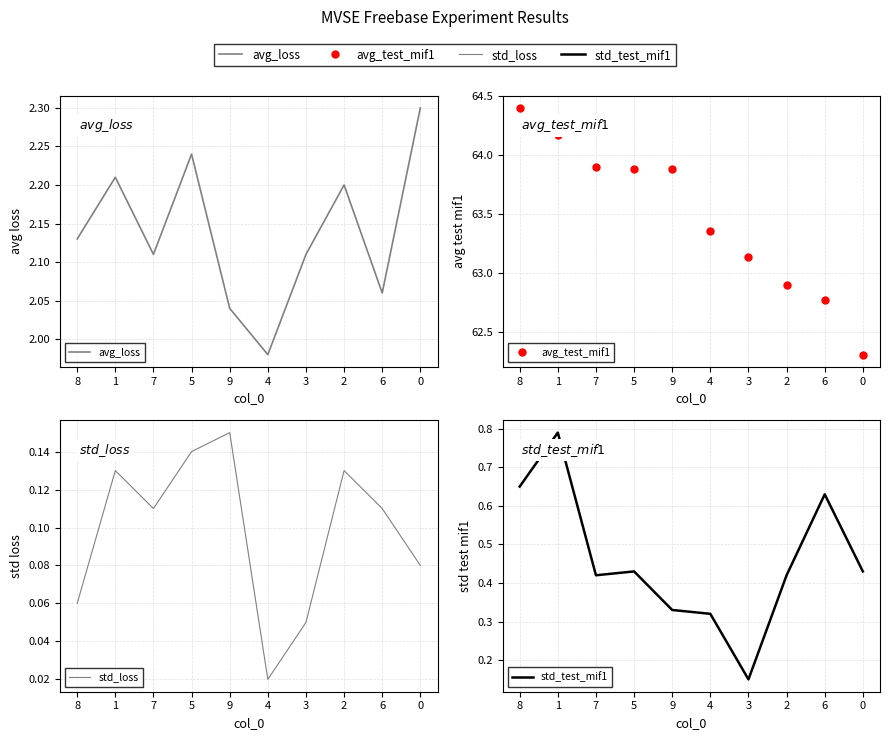

Does the chart have visible grid lines?

Yes